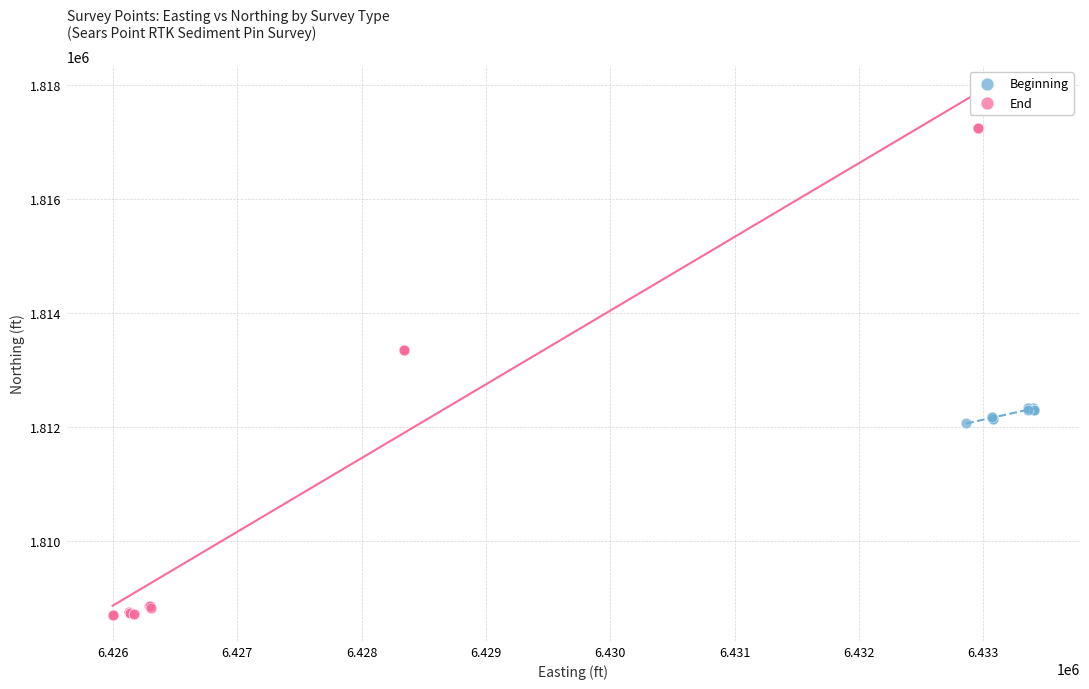

Which series contains the lowest Y value?

End